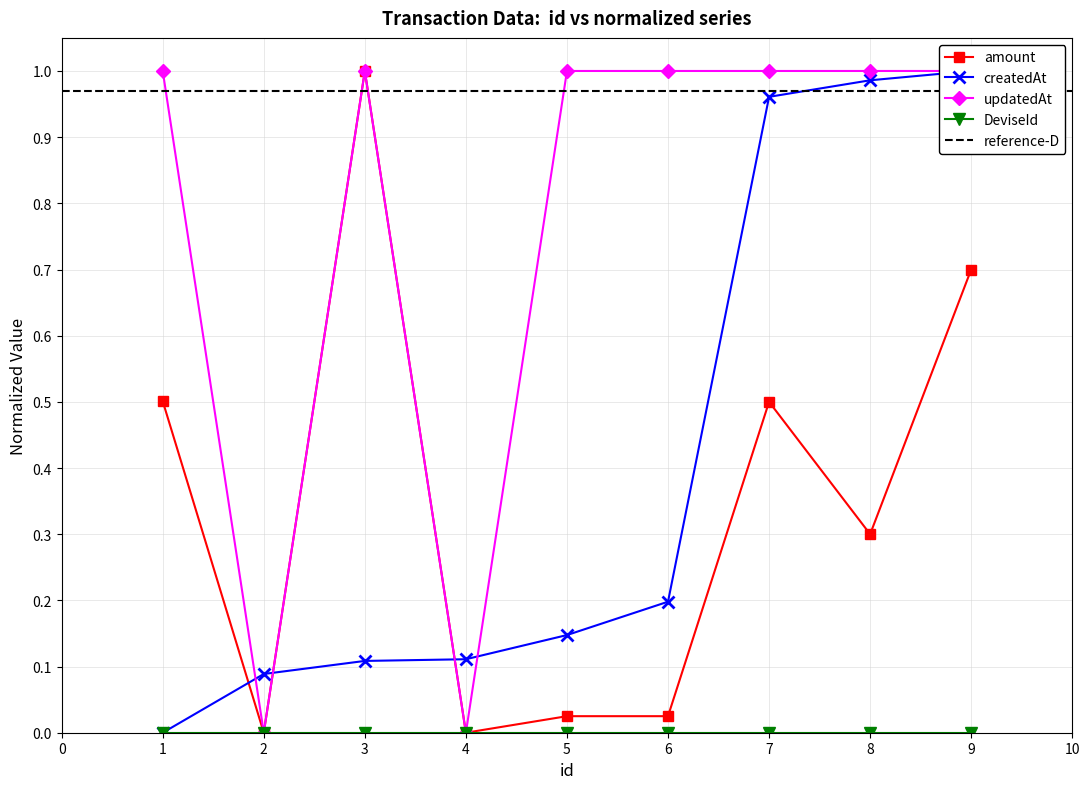

How many categories are shown in the chart?

9